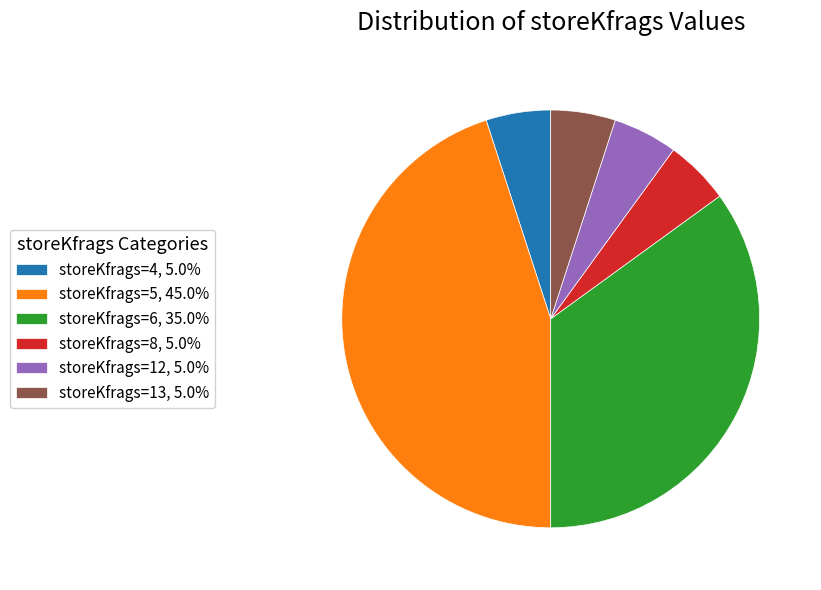

Count the number of slices in the pie.

6